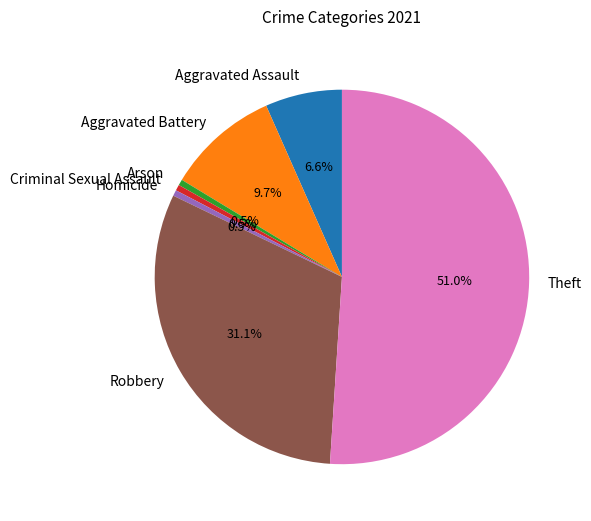

What is the ratio of the value at Arson to the value at Homicide?

1.0